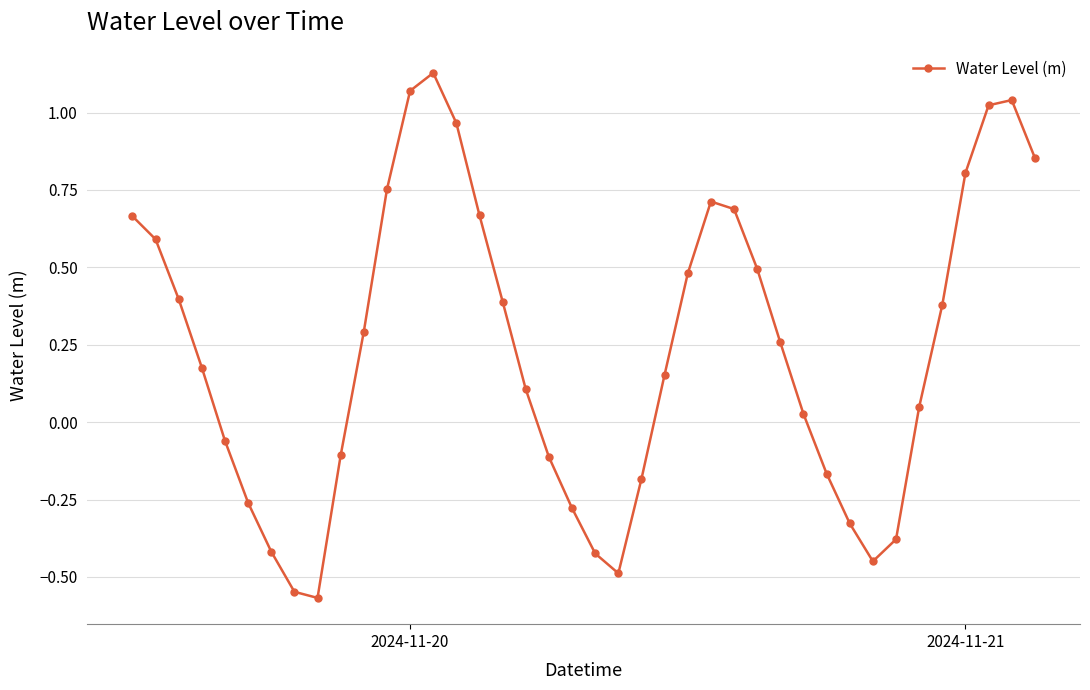

What is the value of the 18th point from the left?

0.1